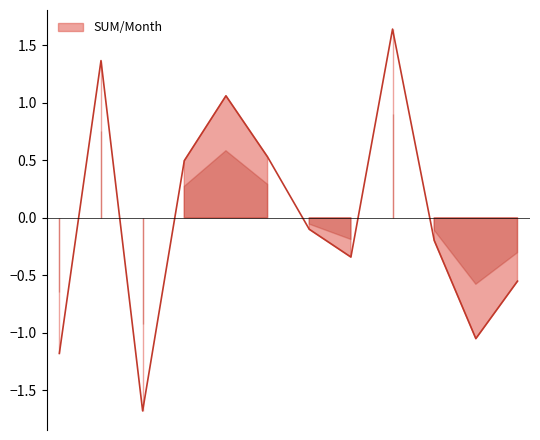

How many values are above zero?

5